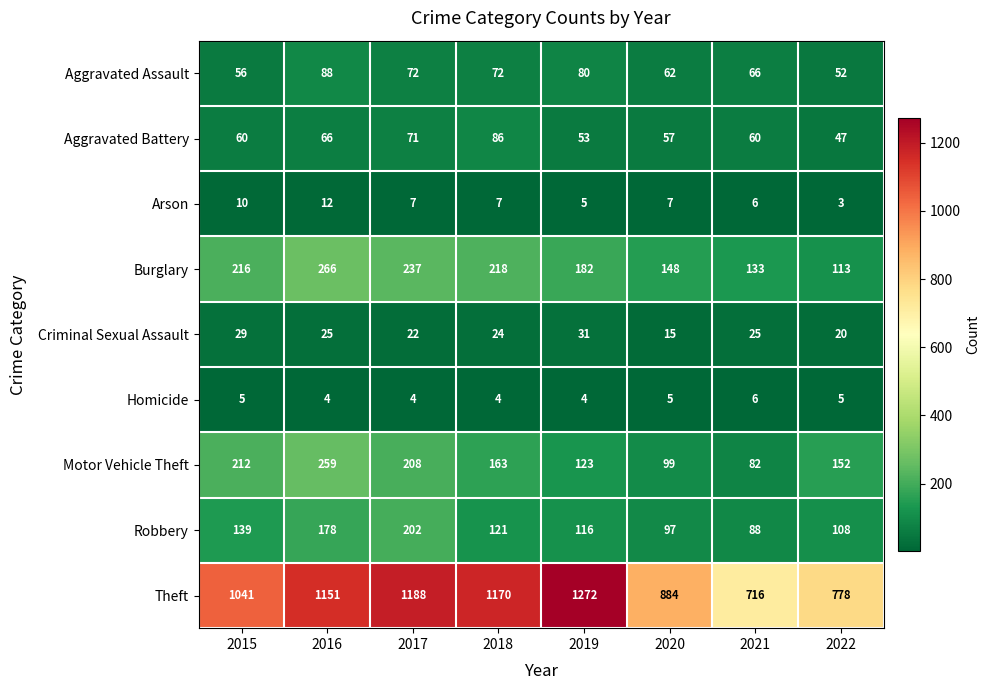

What is the difference between the second highest and second lowest values in the Aggravated Assault series?

24